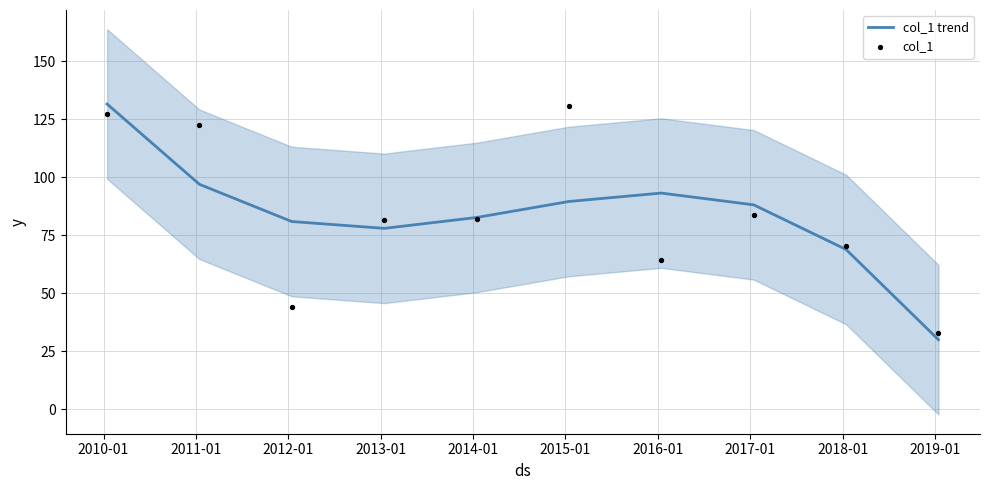

Which series contains the highest Y value?

col_1 trend